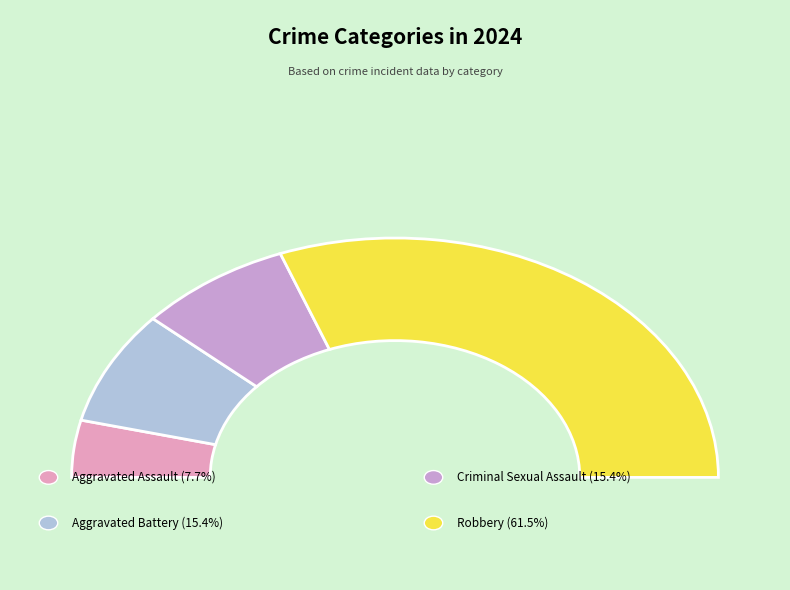

What is the majority slice?

Robbery